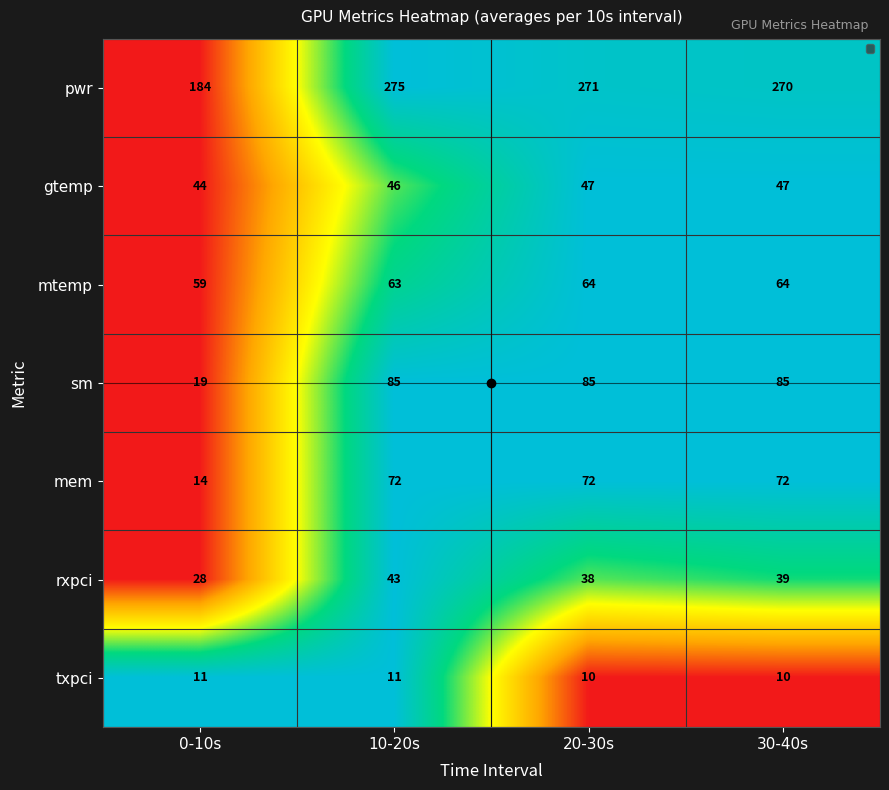

Count the gtemp values in the range 46 to 47.

3